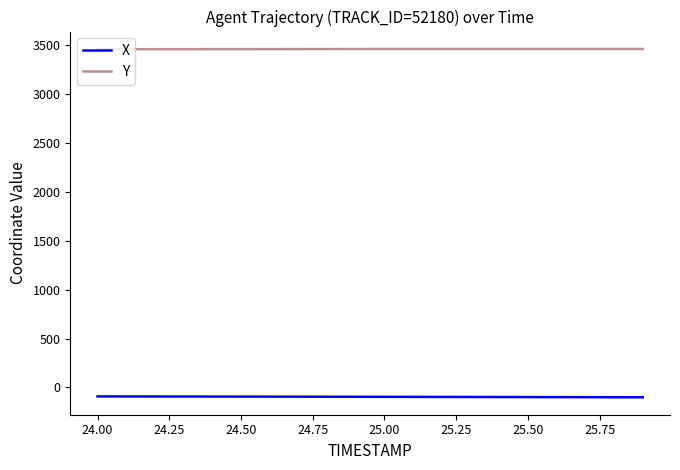

Rank the series by their average value, from highest to lowest.

Y, X